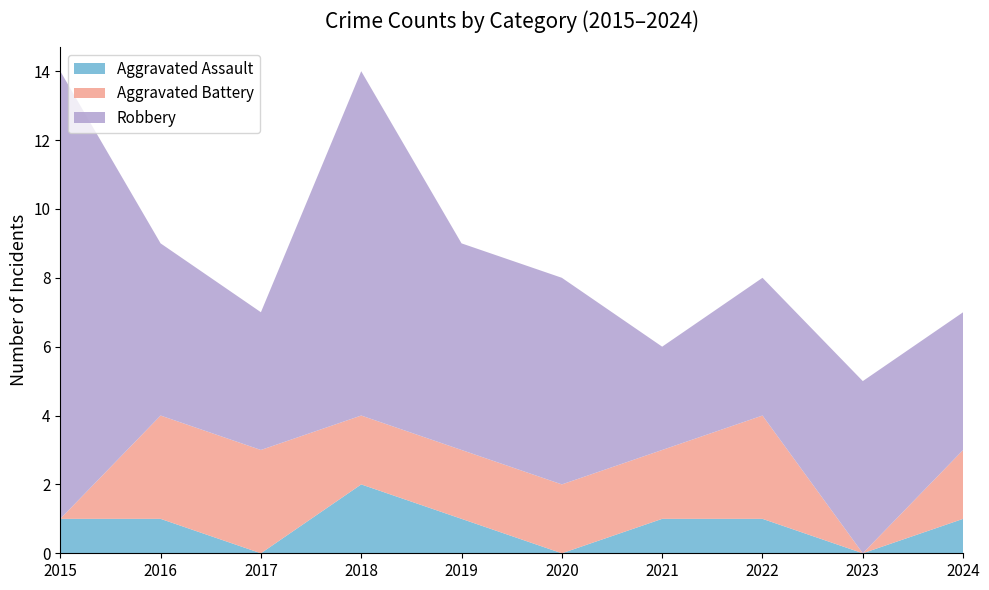

Reading left to right, what are all the values shown in this chart?

Aggravated Assault: 1	1	0	2	1	0	1	1	0	1
Aggravated Battery: 0	3	3	2	2	2	2	3	0	2
Robbery: 13	5	4	10	6	6	3	4	5	4